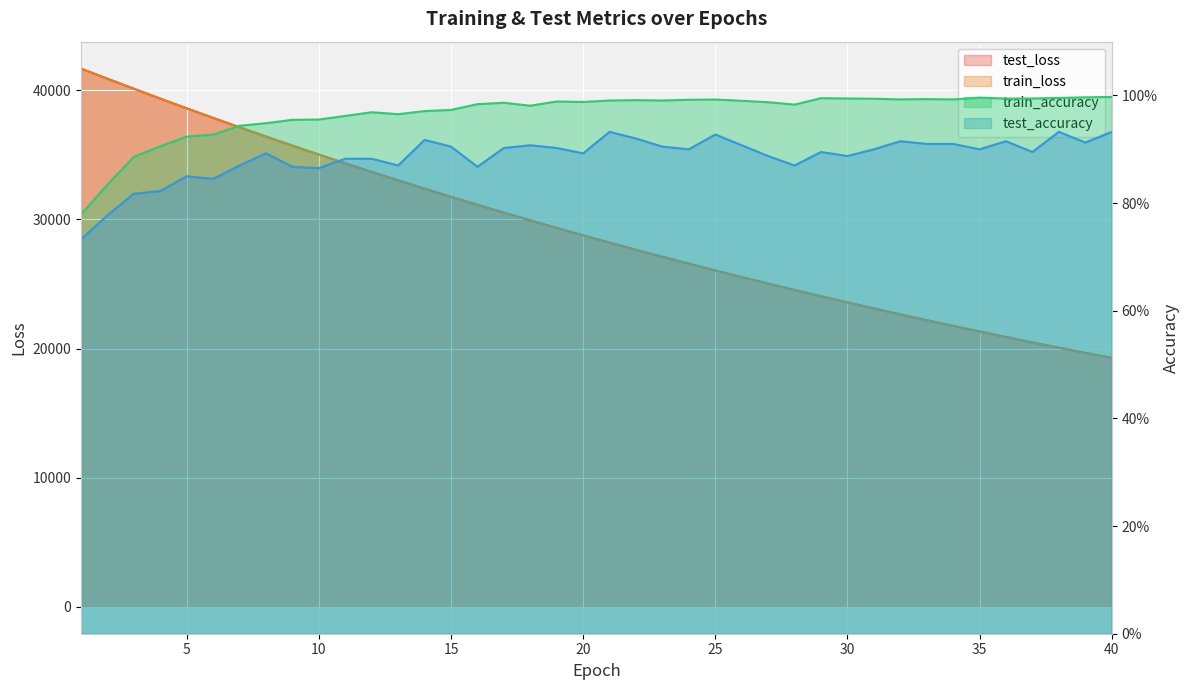

What is the difference between the maximum and second lowest values in the train_loss series?

22009.8